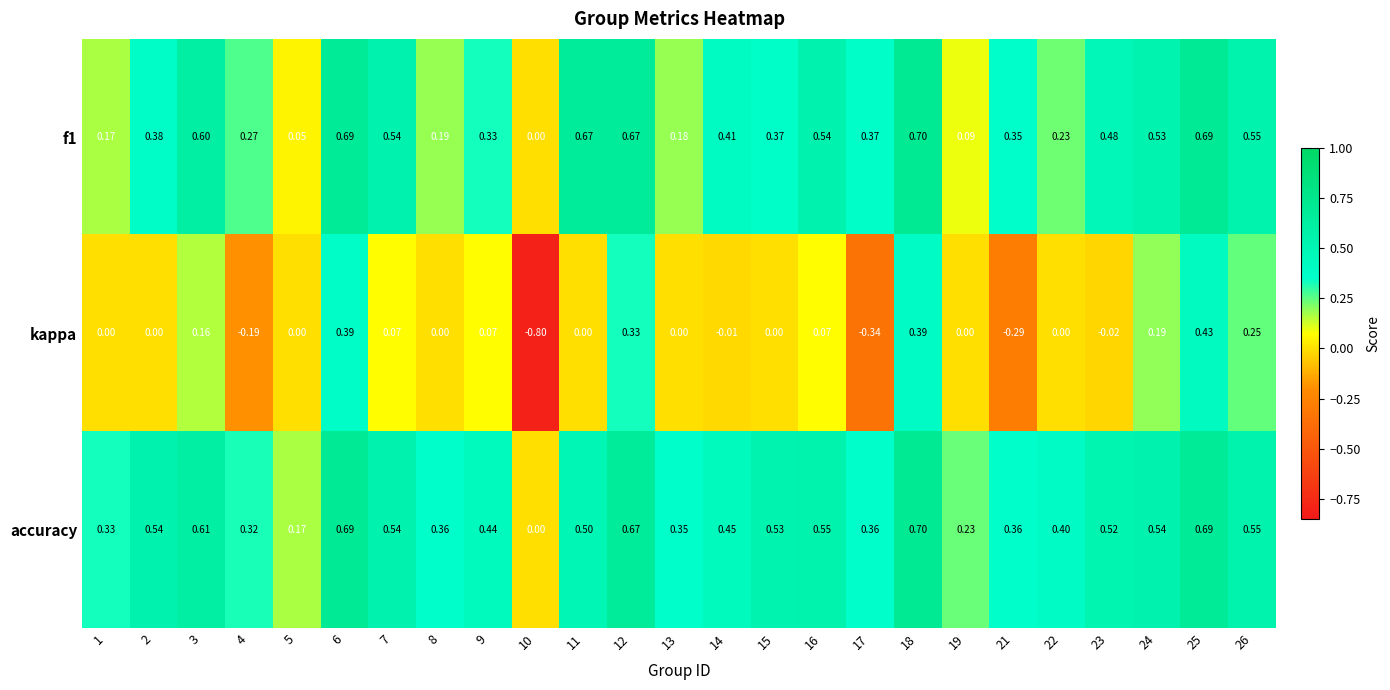

How many values in the kappa series are below 0?

6